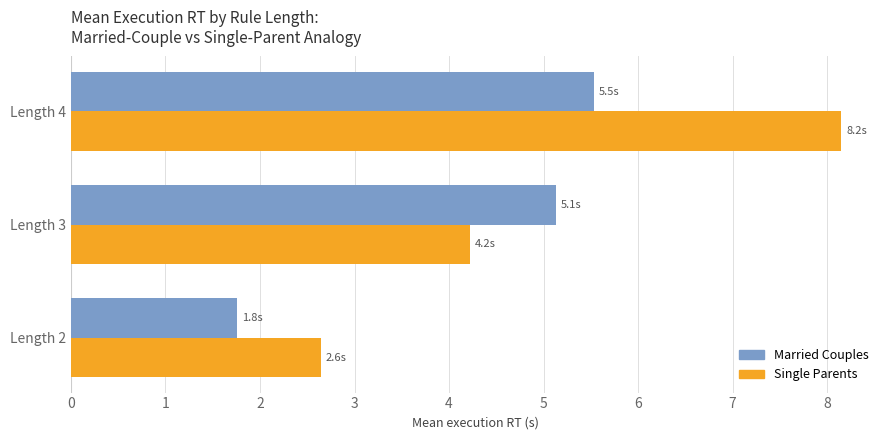

The value of Married Couples at Length 3 is 5.1. True or false?

True